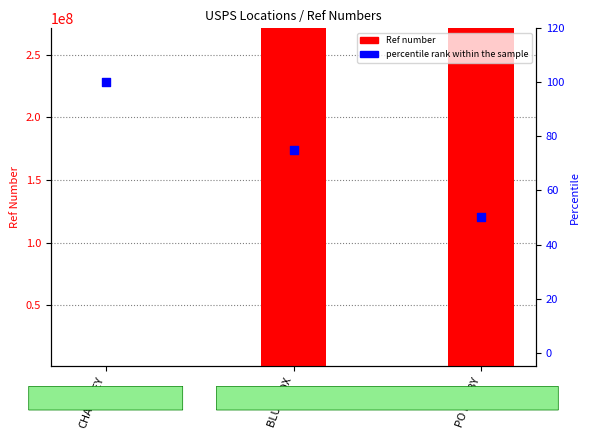

What is the total value across all series at PO LOBBY?

271200055